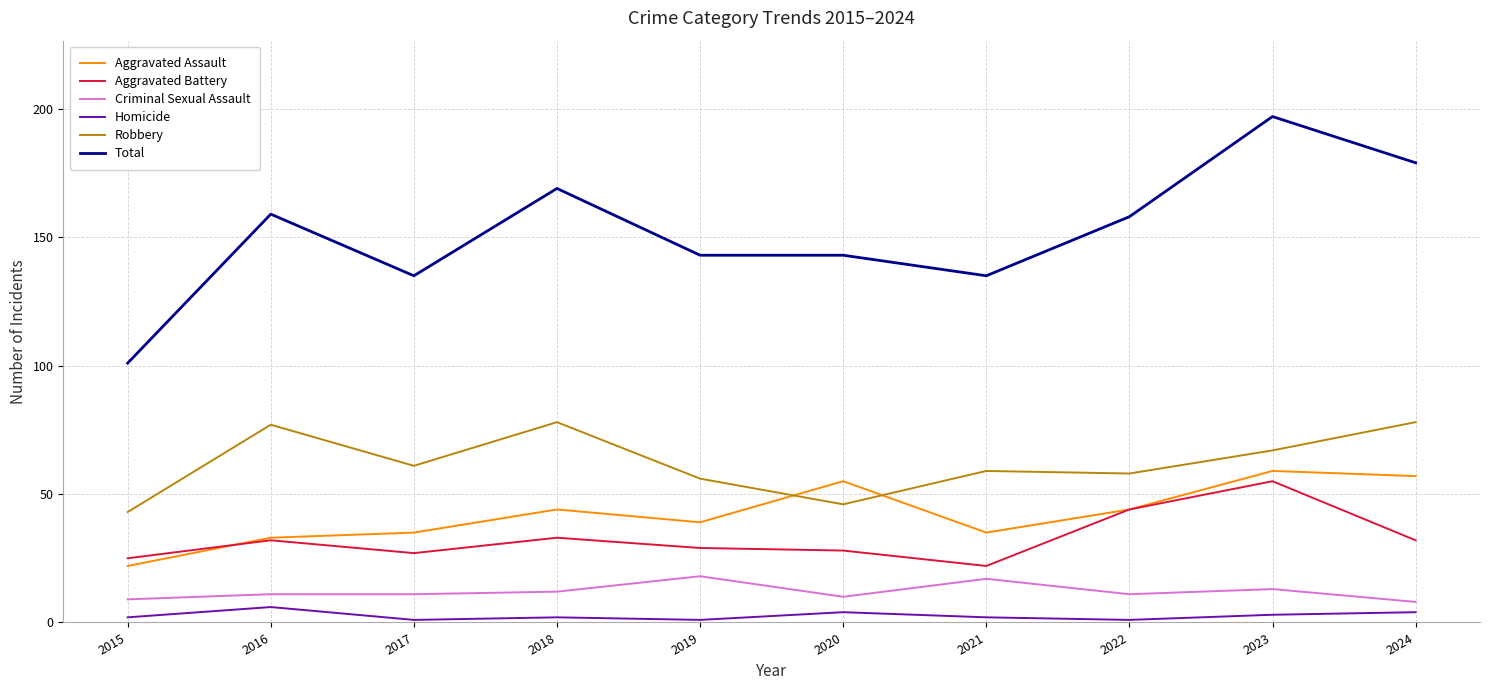

Which series has the widest spread of values?

Total